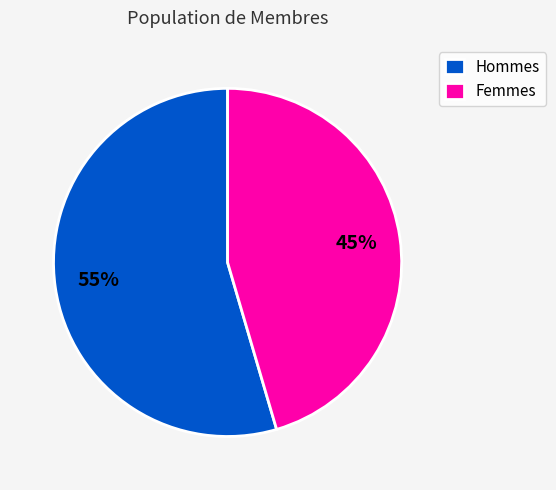

Which slice is the smallest?

Femmes